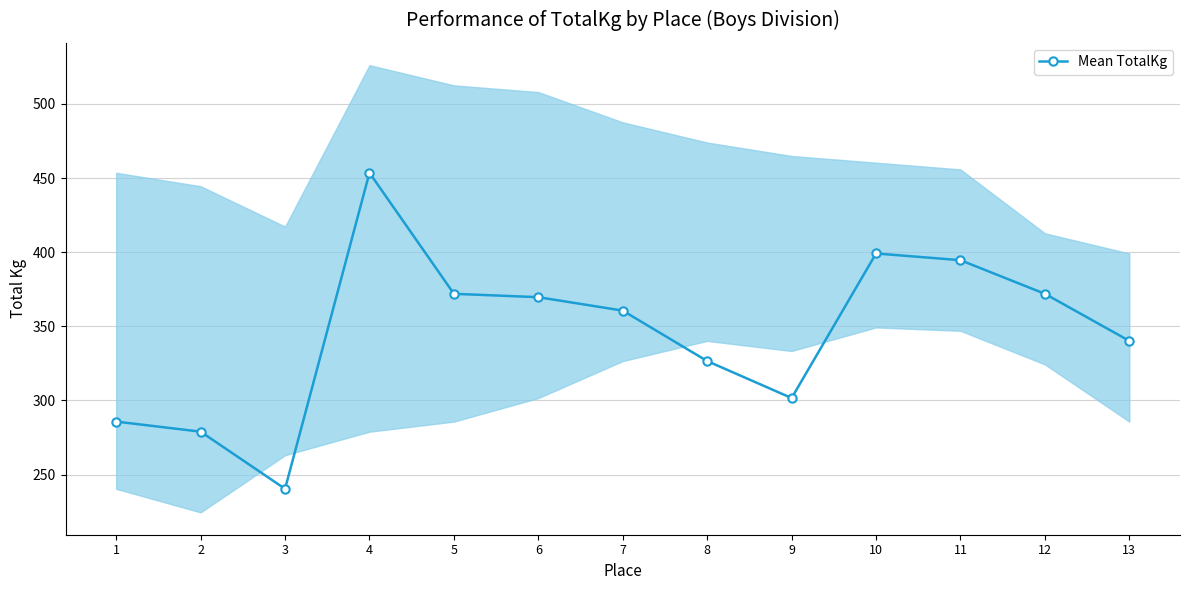

At which label is the value closest to 346?

13